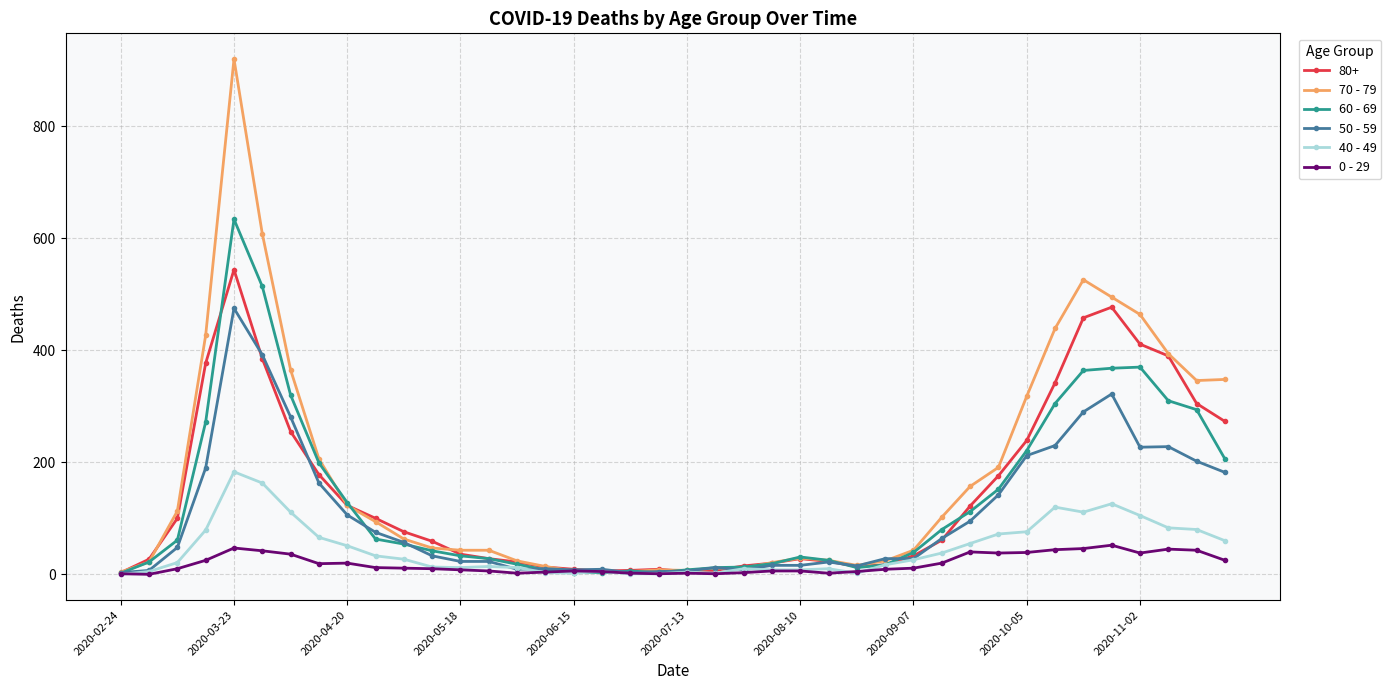

True or false: 70 - 79 has more than 0 points higher than both neighbors.

True